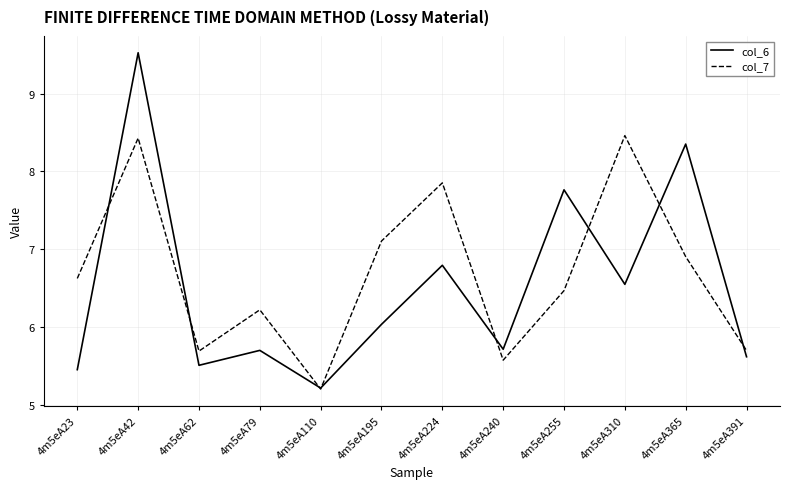

At which category does col_7 reach its first local peak?

4m5eA42